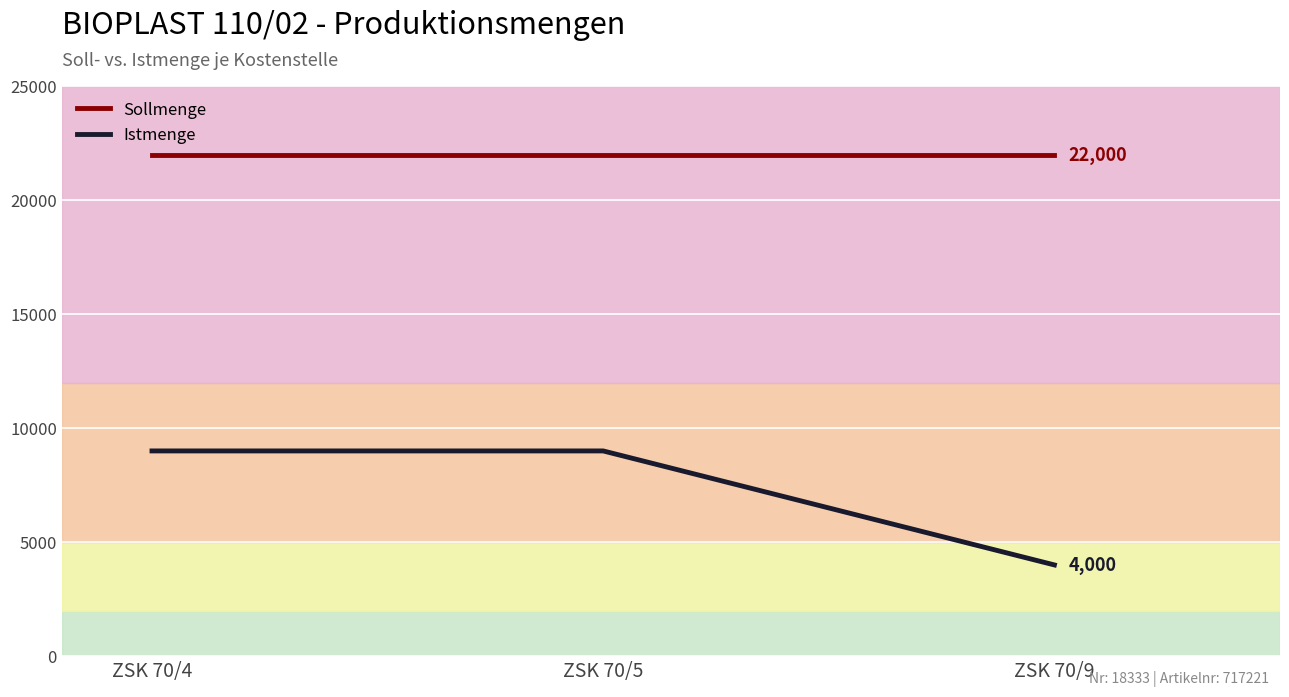

Which category has the lowest value in the Istmenge series?

ZSK 70/9